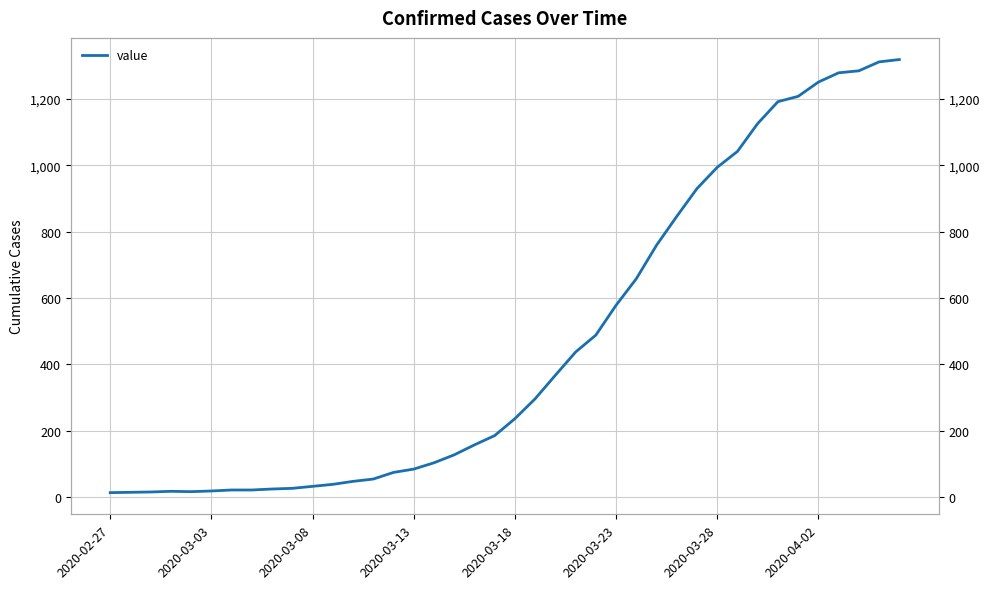

Is this an area chart (filled region under the line)?

No